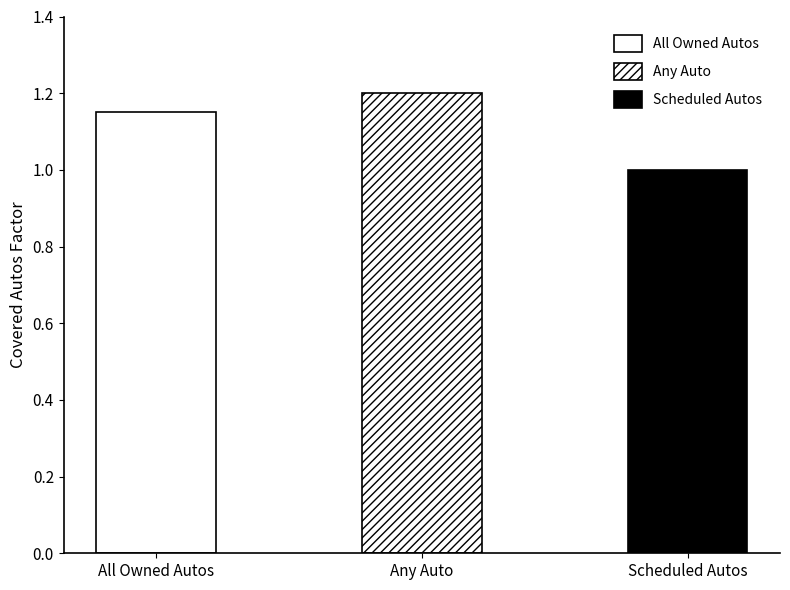

What is the value of the 3rd bar from the left?

1.0